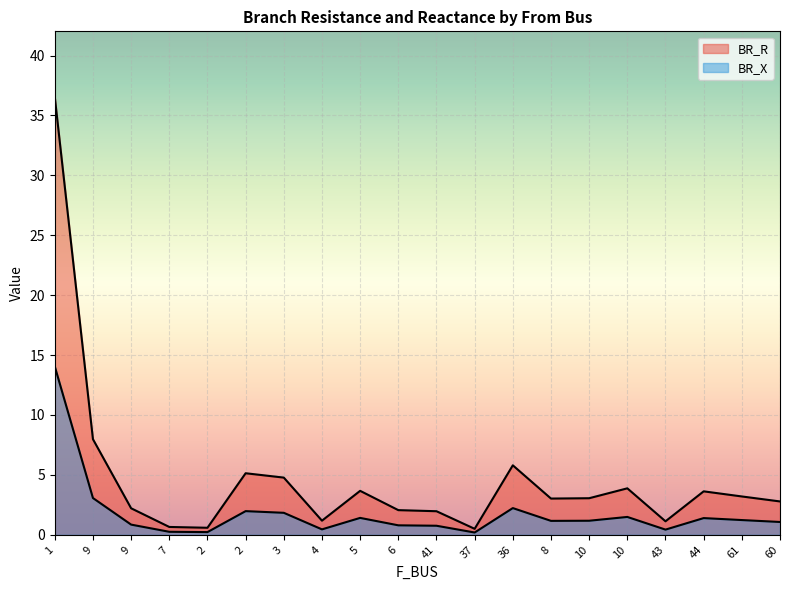

How many lines are shown in the chart?

2